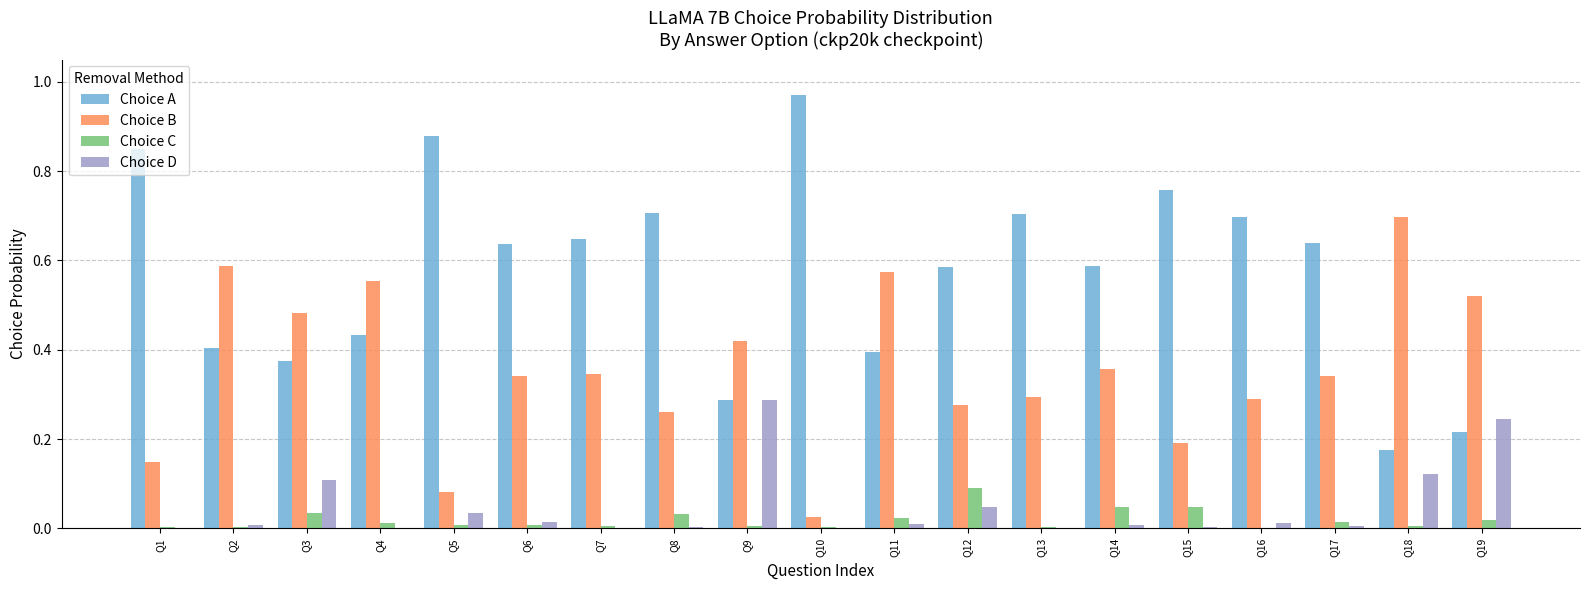

Which series has the largest total across all categories?

Choice A